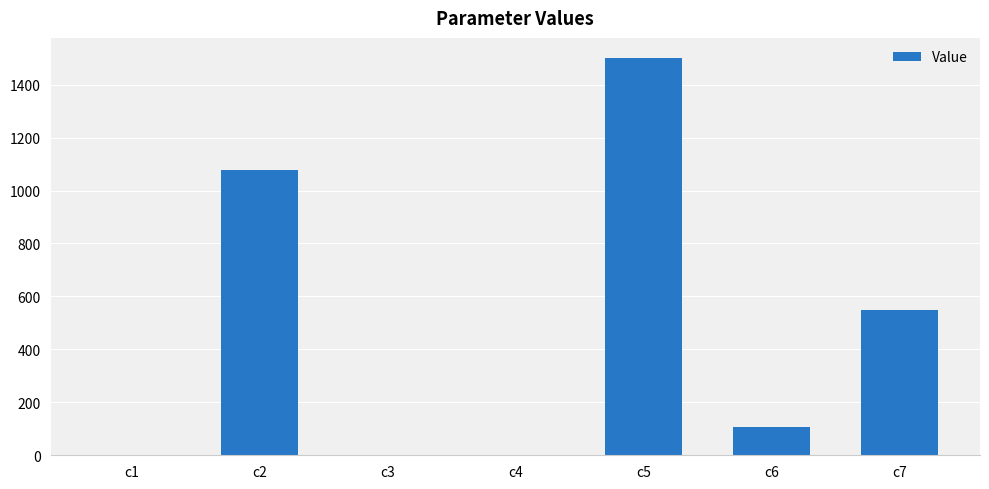

Which label corresponds to the largest value in the chart?

c5